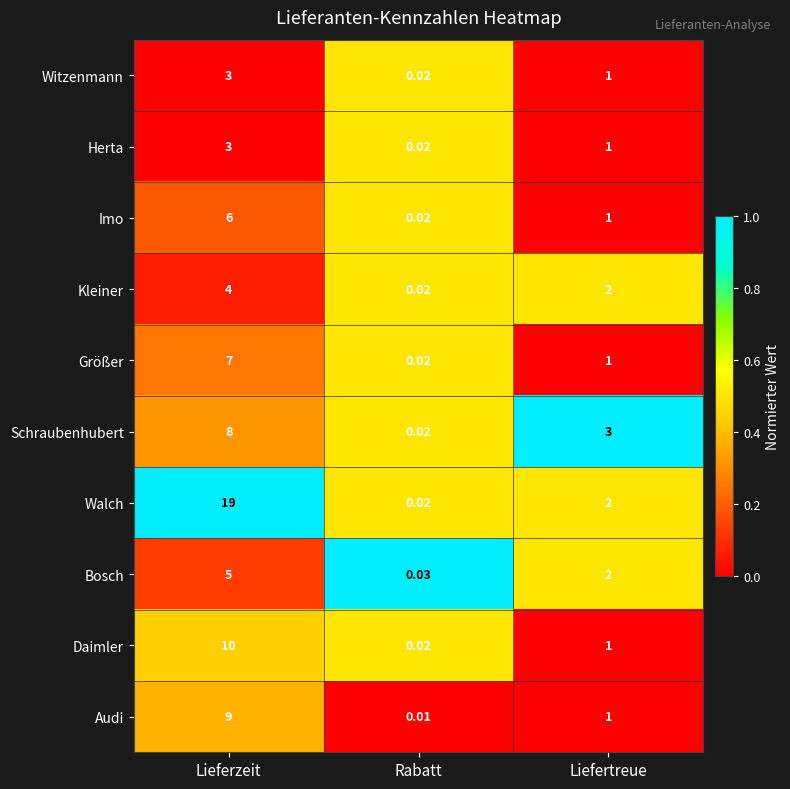

At which label does Größer reach its minimum?

Rabatt